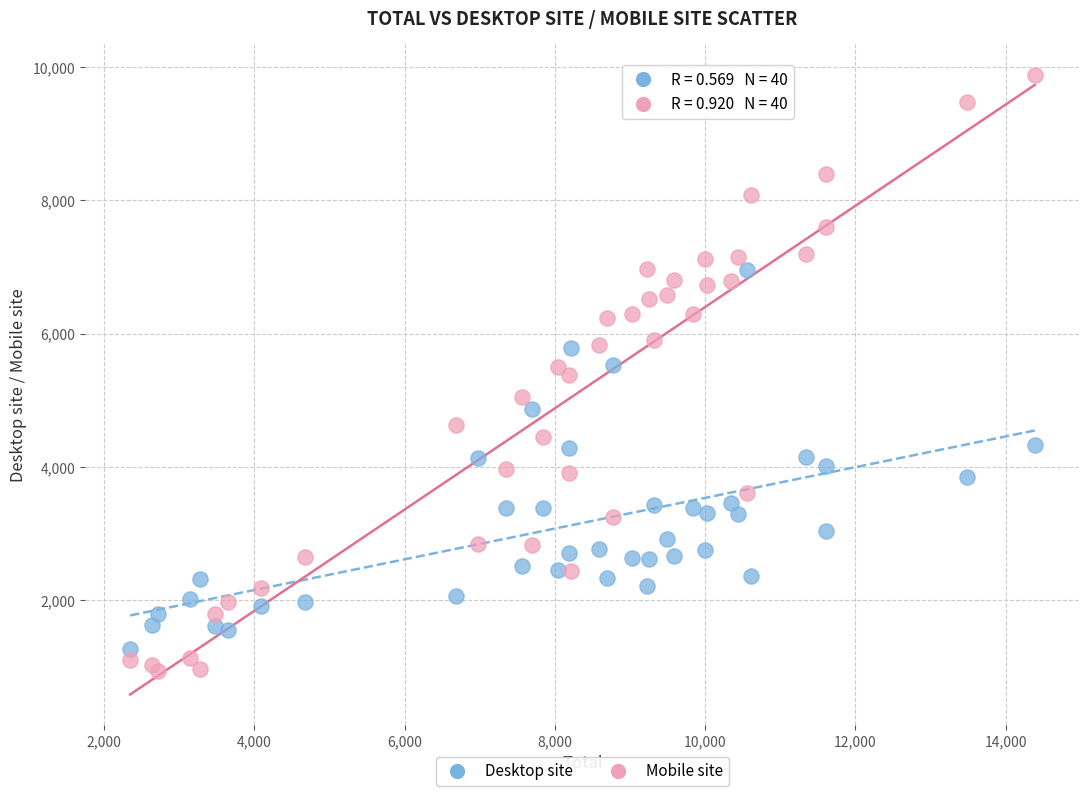

Which series has the widest spread of Y values?

Mobile site